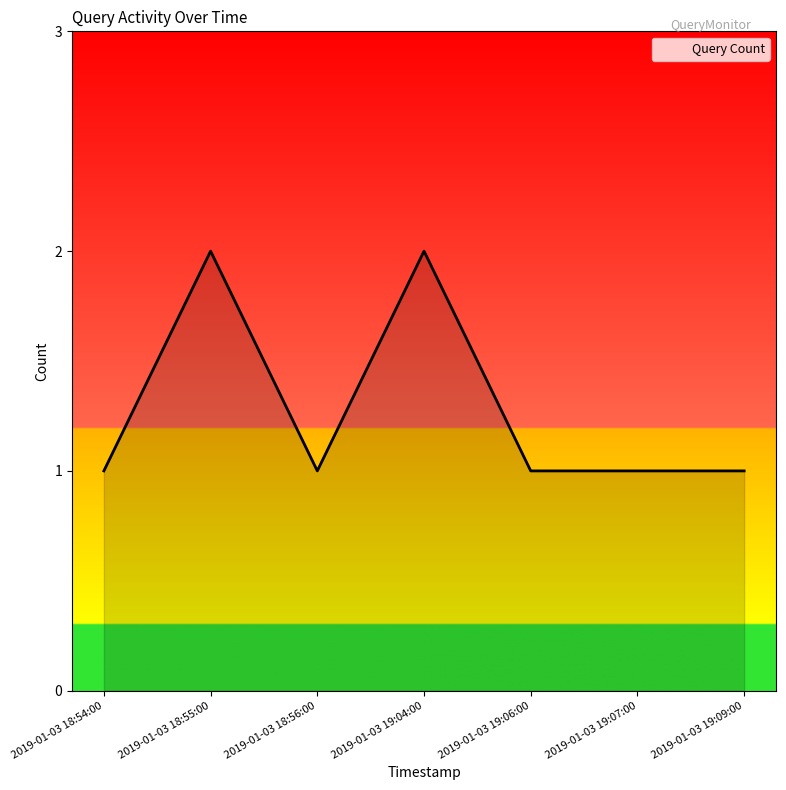

The value at 2019-01-03 18:54:00 is 1. True or false?

True